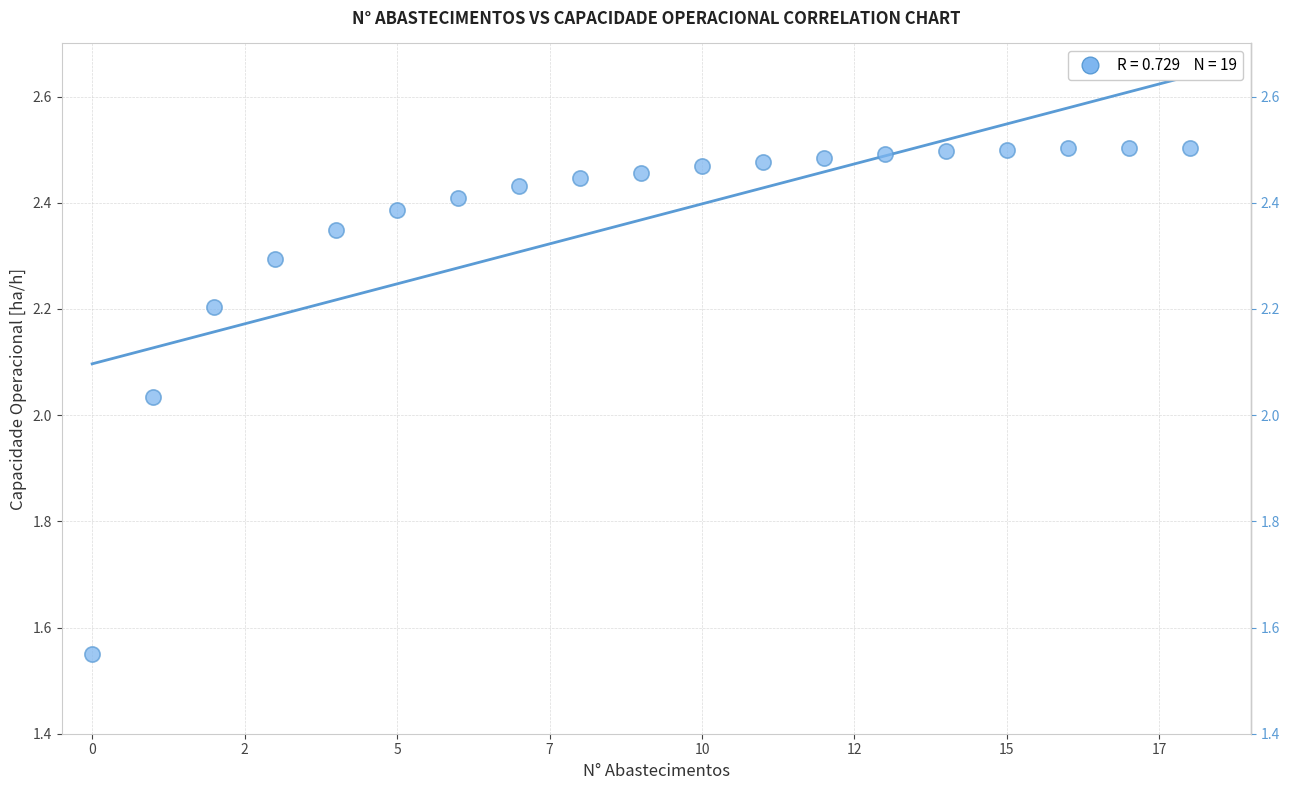

What is the range of Y values (max minus min)?

1.0